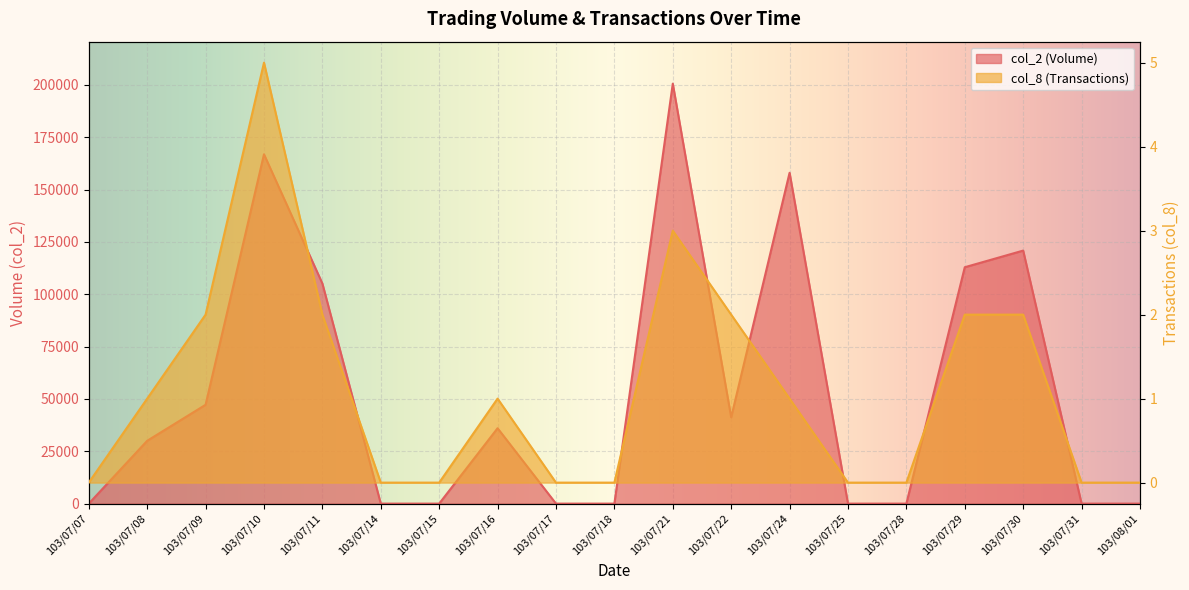

List the series in order of their overall mean, lowest first.

col_8 (Transactions), col_2 (Volume)